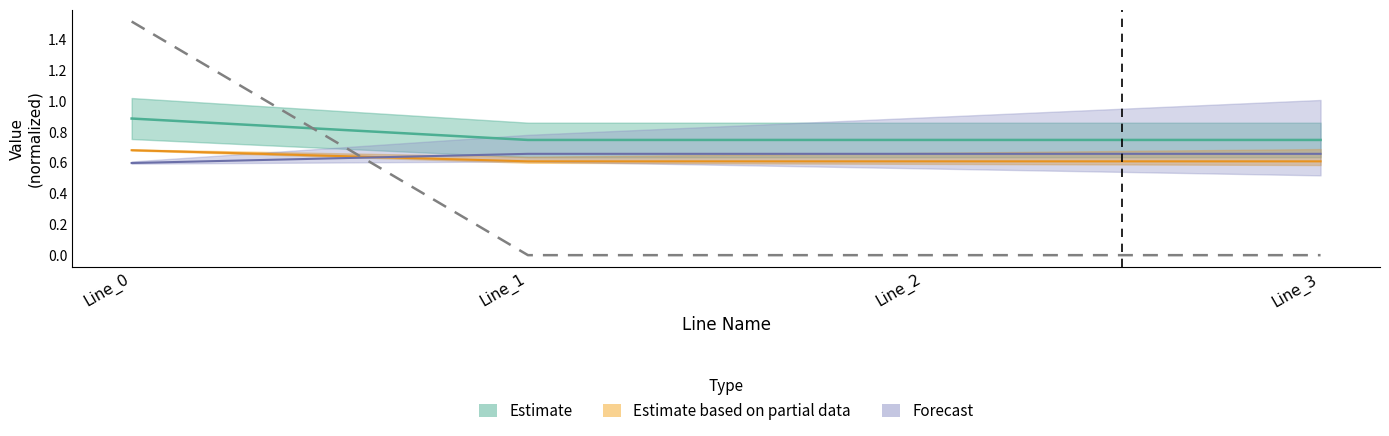

Rank the categories by pf_va_c_from_degree value from highest to lowest.

Line_0, Line_1, Line_2, Line_3